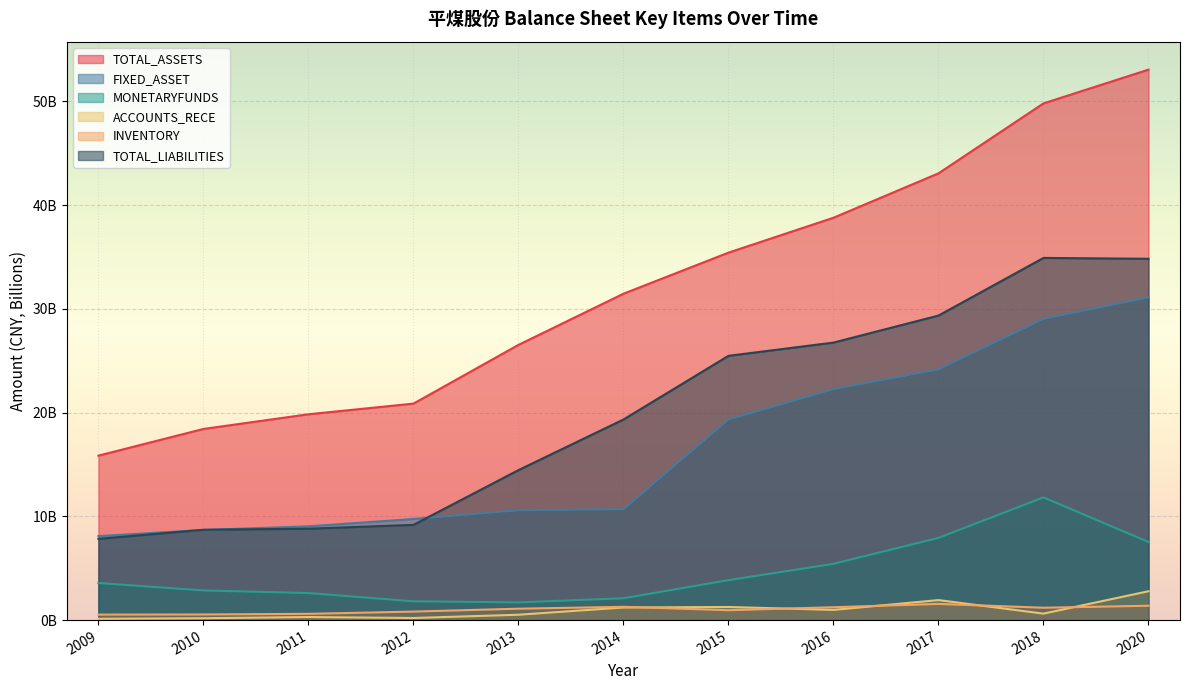

What is the difference between the maximum and minimum values in the TOTAL_LIABILITIES series?

27.1